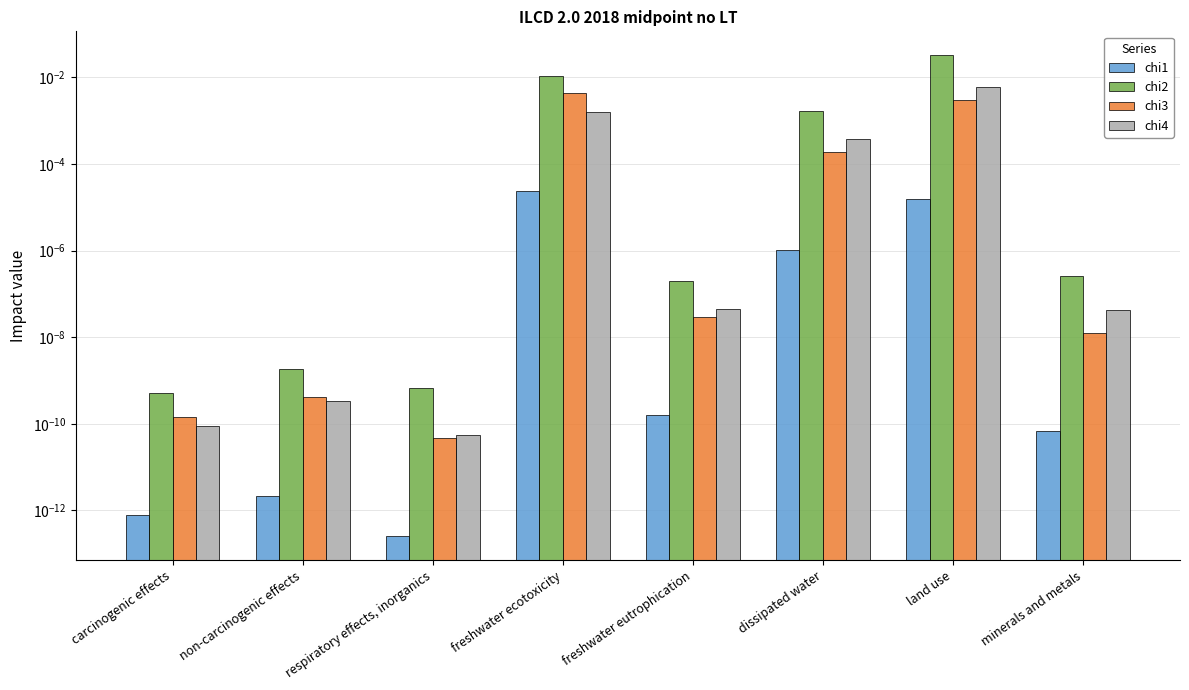

The value of chi1 at carcinogenic effects is 0.0. True or false?

True